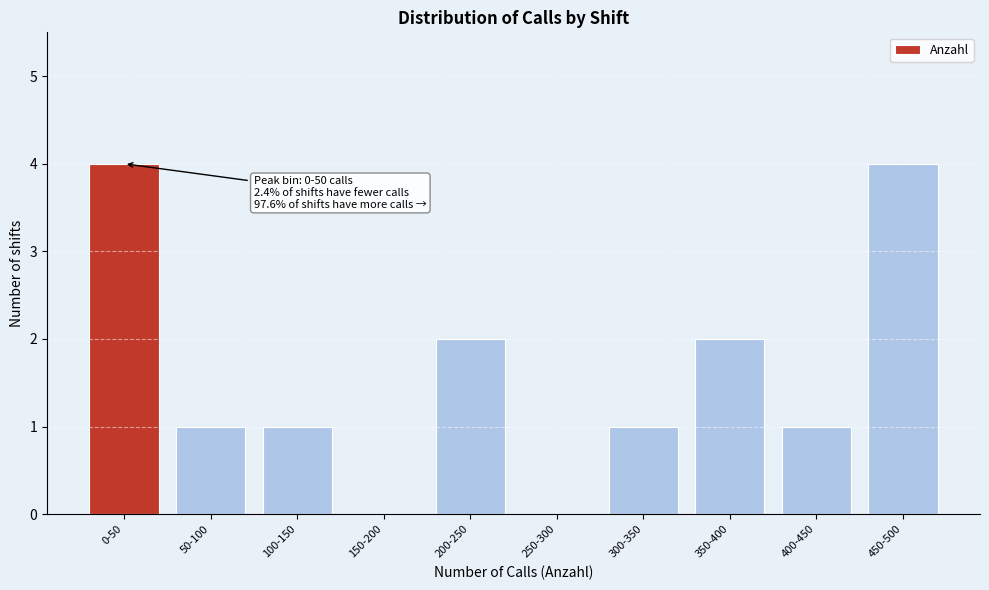

Reading left to right, what are all the values shown in this chart?

0-50=4	50-100=1	100-150=1	150-200=0	200-250=2	250-300=0	300-350=1	350-400=2	400-450=1	450-500=4